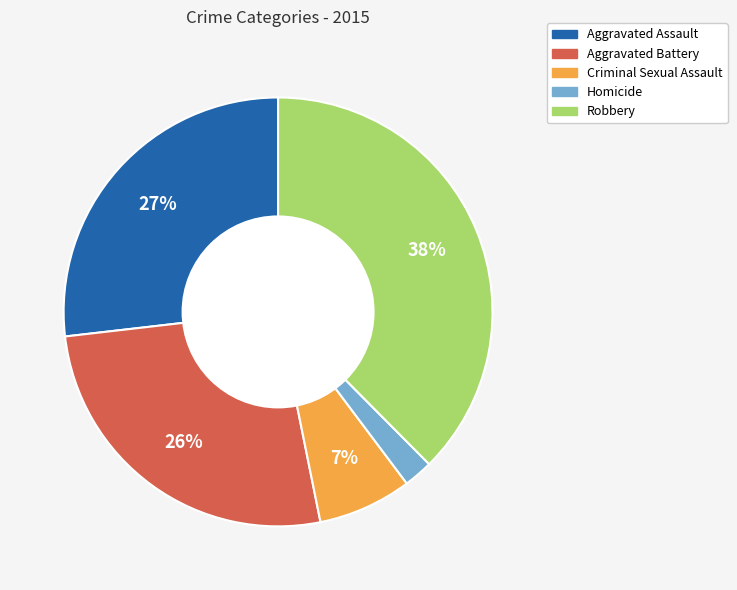

Does Aggravated Battery represent more than half of the total?

No